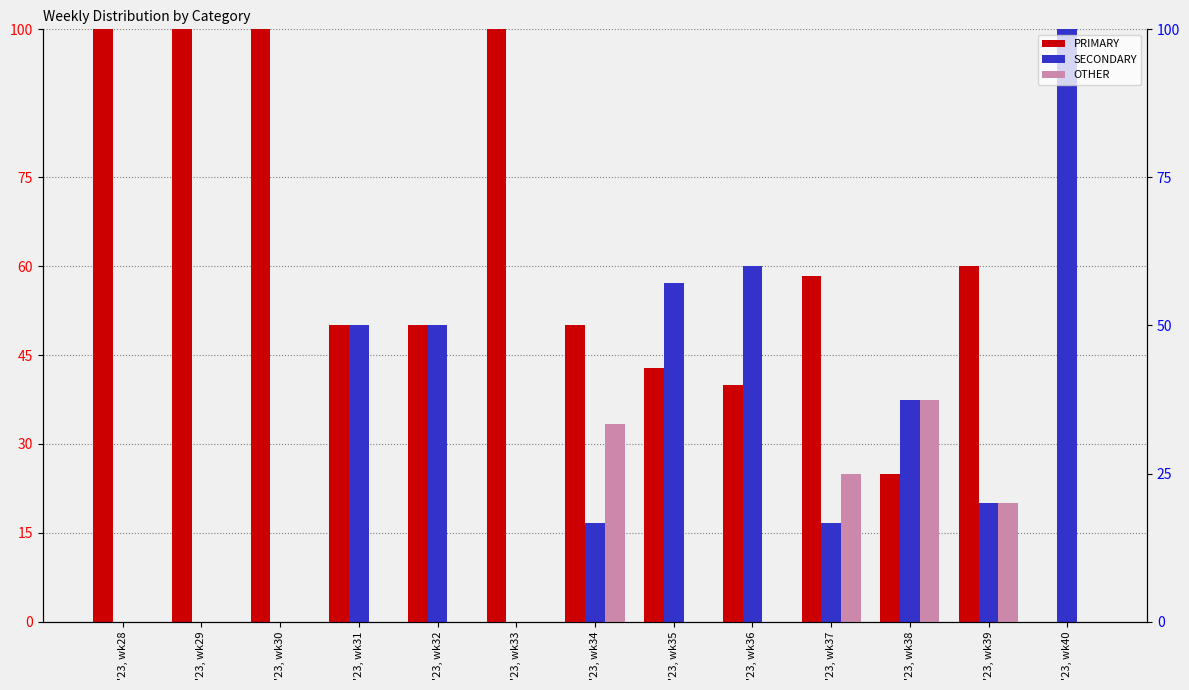

What is the sum of all PRIMARY values?

776.2